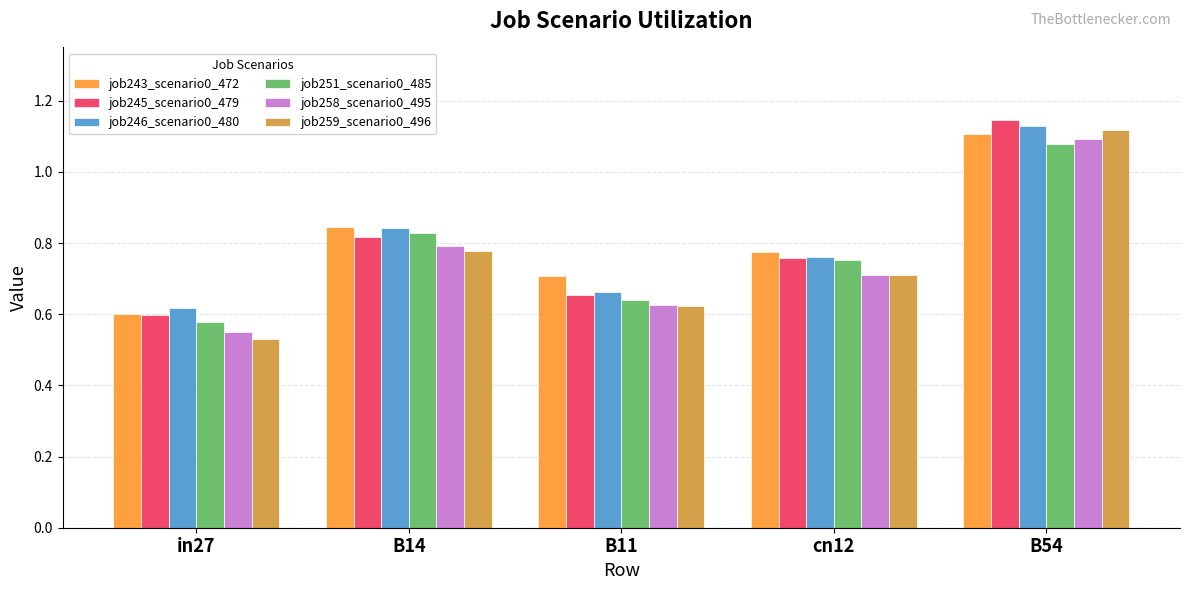

How many groups of bars are there?

5